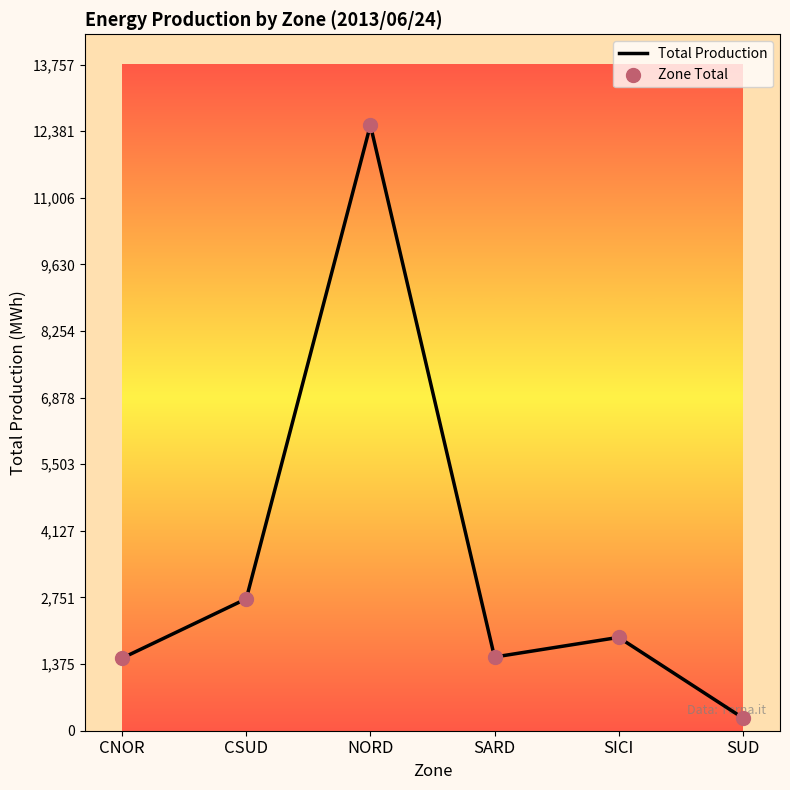

What is the sum of the values at CNOR and NORD?

14006